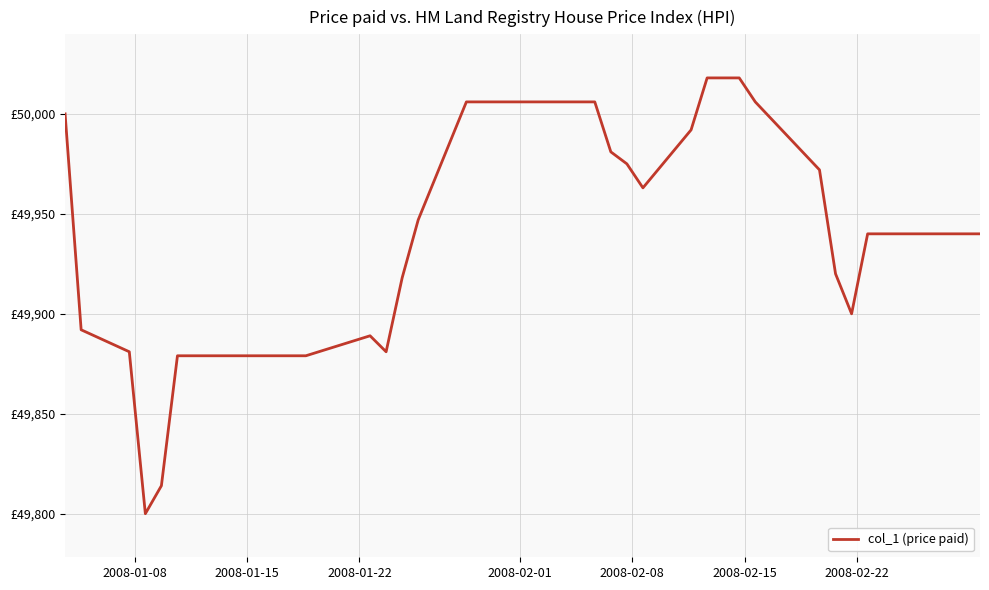

Is this an area chart (filled region under the line)?

No